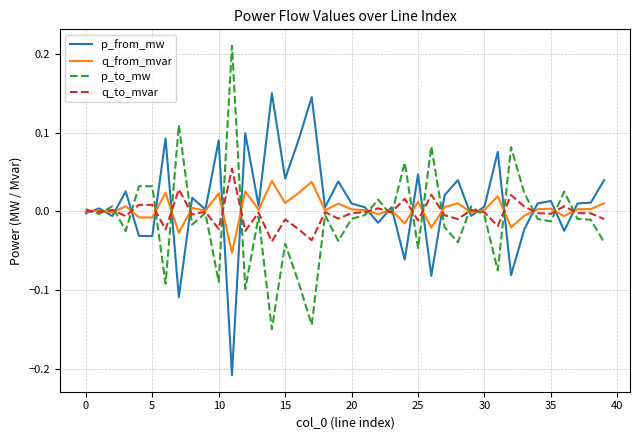

Which series has the largest range (max minus min)?

p_to_mw